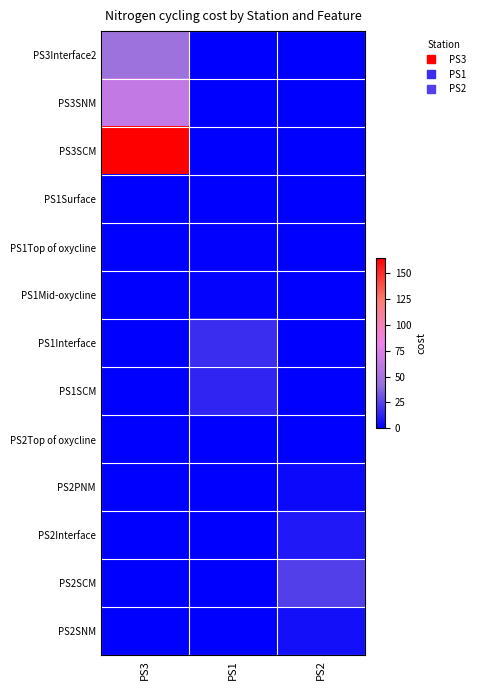

At which category does the chart reach its peak across all series?

PS3